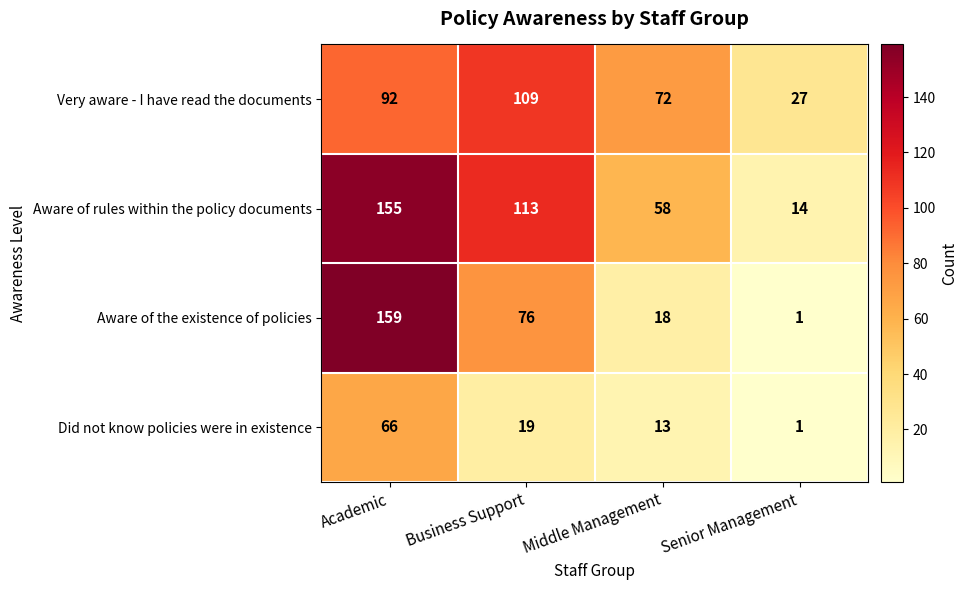

What is the difference between the Very aware - I have read the documents values at Middle Management and Senior Management?

45